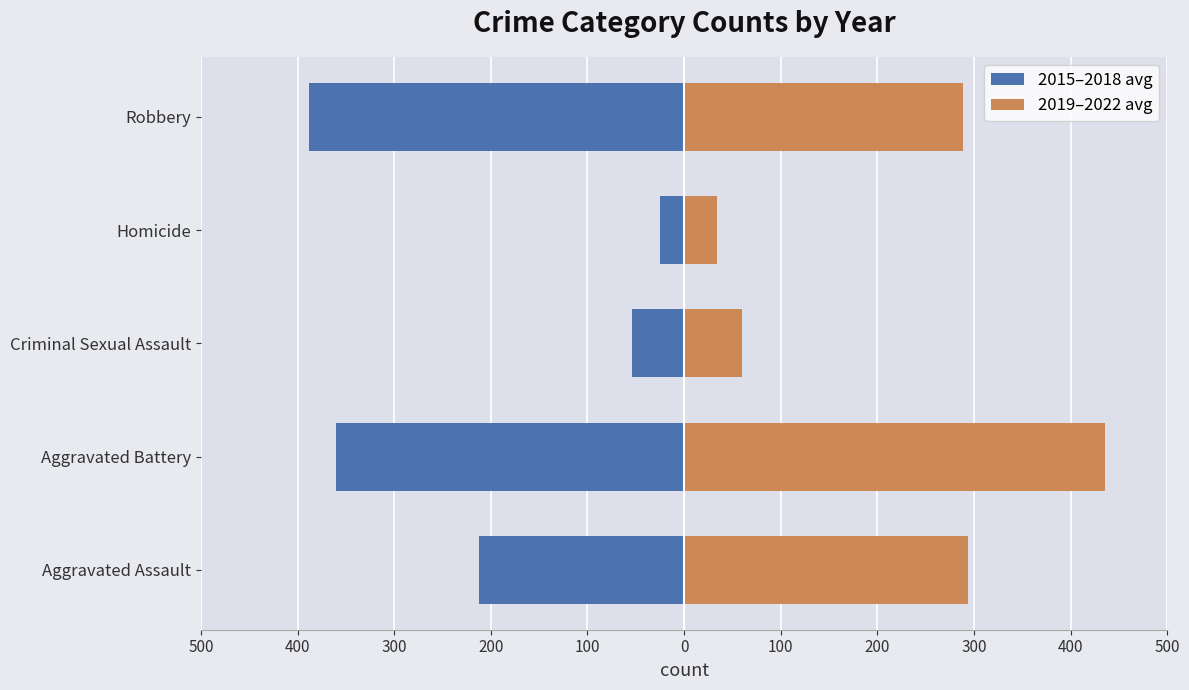

What are all the series names shown in the legend?

2015–2018 avg, 2019–2022 avg